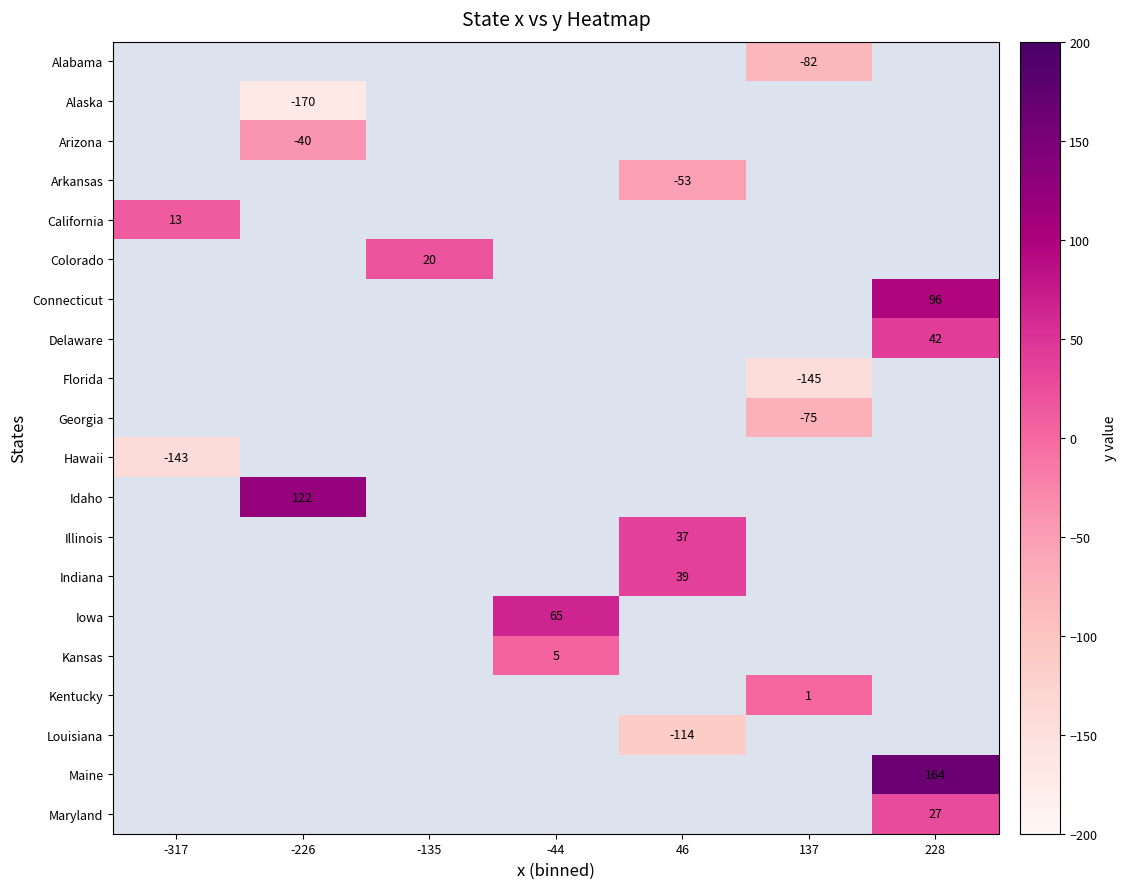

Between -44 and -226, which is larger?

-226